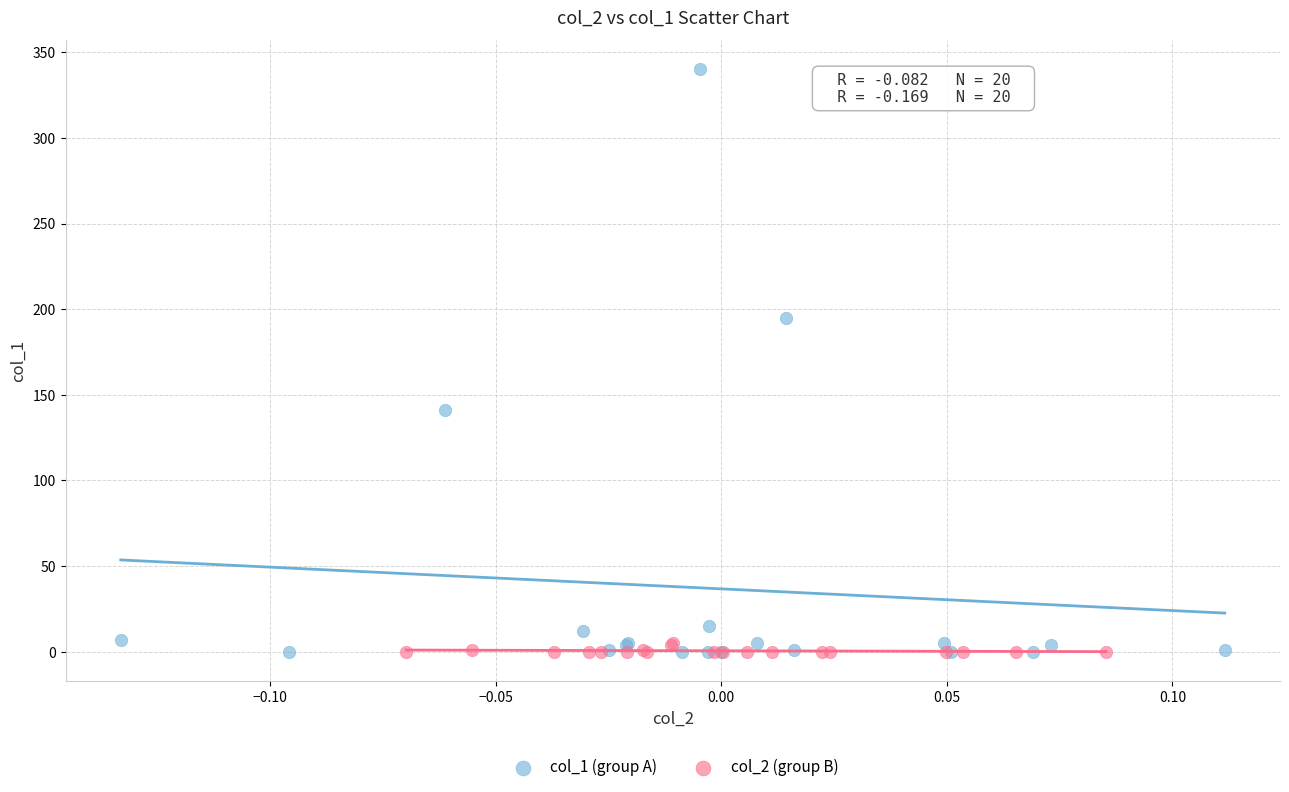

Which series reaches the maximum Y coordinate?

col_1 (group A)